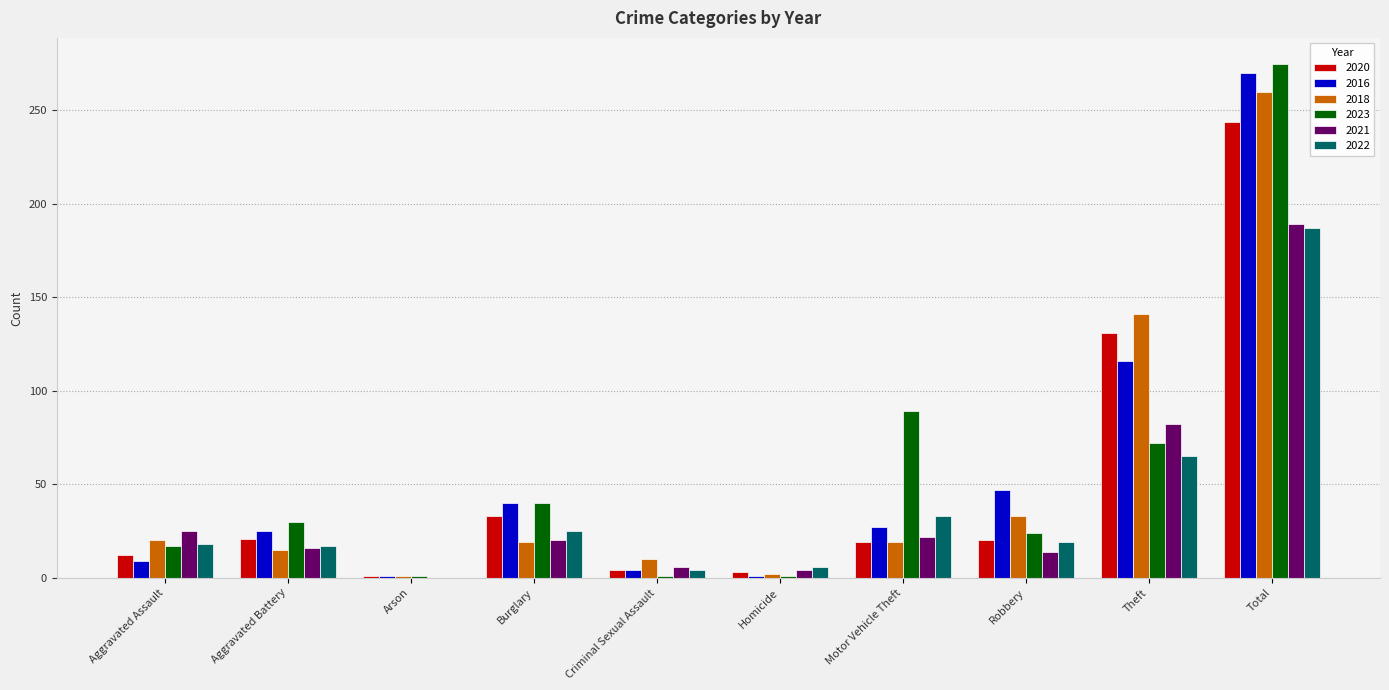

What is the maximum value for 2022?

187